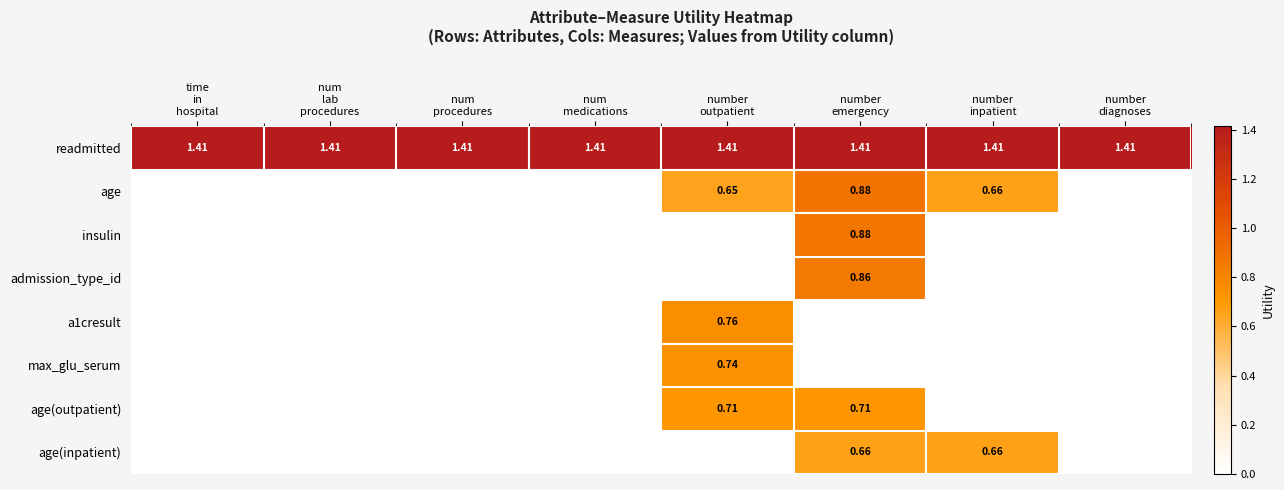

What is the total value across all series at number
emergency?

5.4